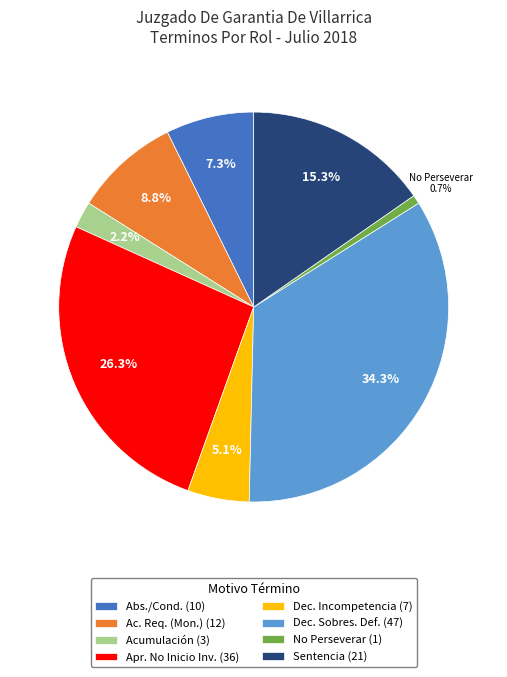

Which has a higher value, Abs./Cond. (10) or Sentencia (21)?

Sentencia (21)